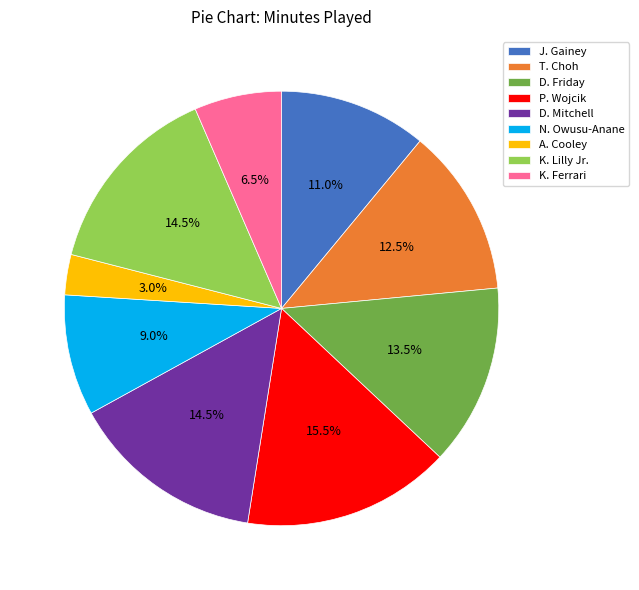

Which has a higher value, J. Gainey or D. Mitchell?

D. Mitchell